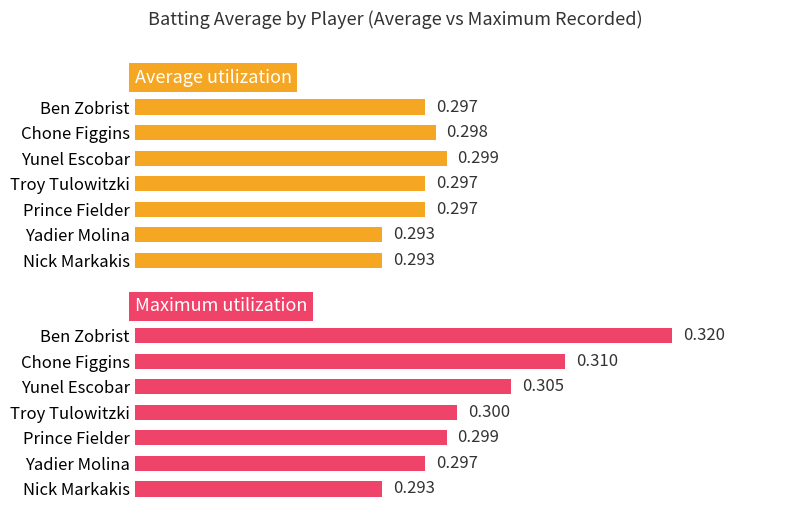

Reading right to left, what are all the values shown in this chart?

Average utilization: 0.3	0.3	0.3	0.3	0.3	0.3	0.3
Maximum utilization: 0.3	0.3	0.3	0.3	0.3	0.3	0.3